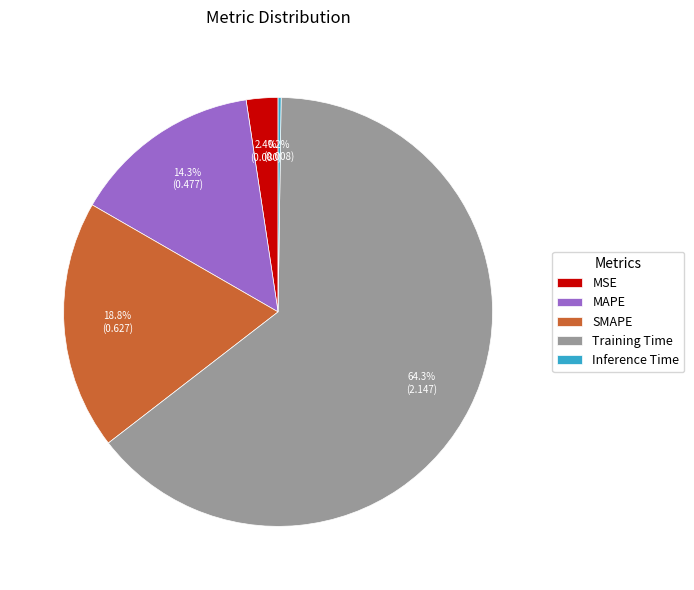

What percentage do MSE and Training Time together represent?

66.7%